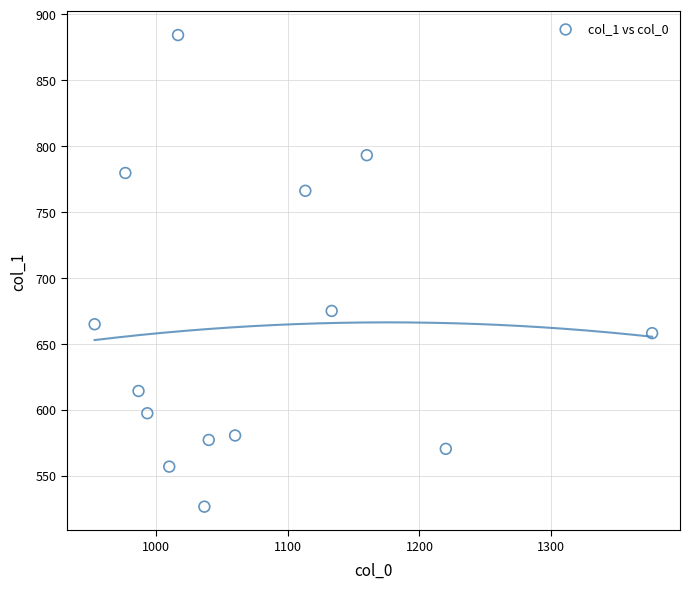

What Y value in the scatter plot is closest to 705?

675.0